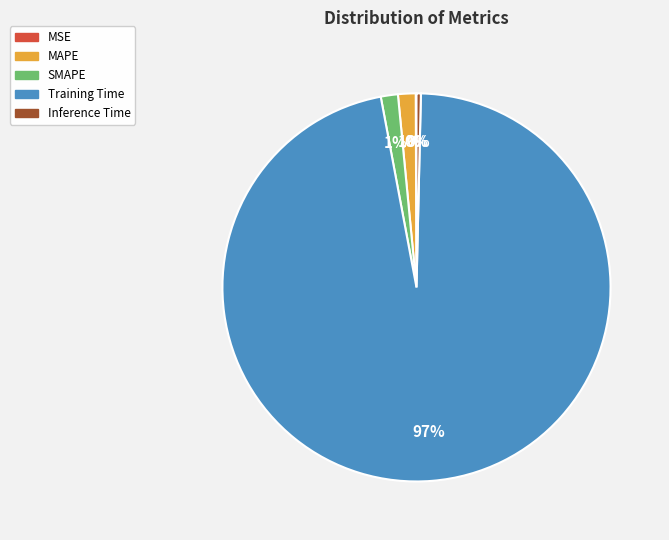

To the nearest percent, what is the average slice percentage?

20%